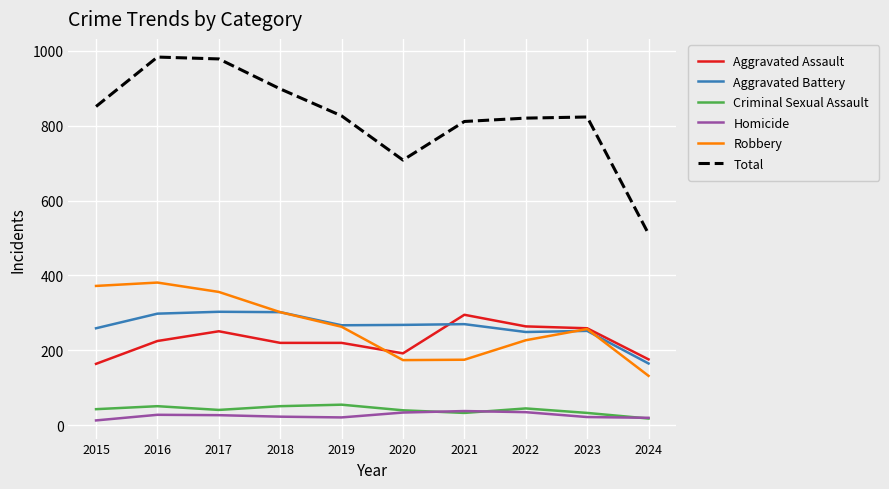

What is the approximate value of Aggravated Battery at 2018?

302